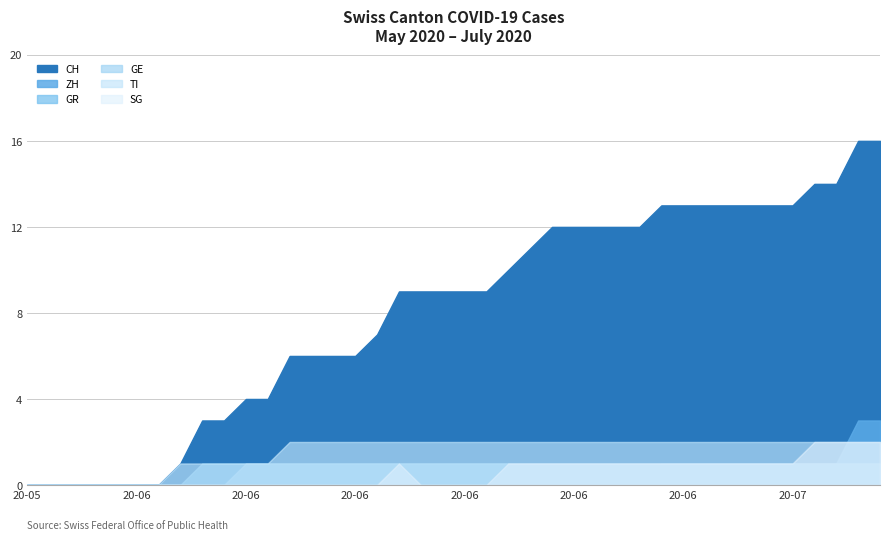

How many values in SG are above zero?

19